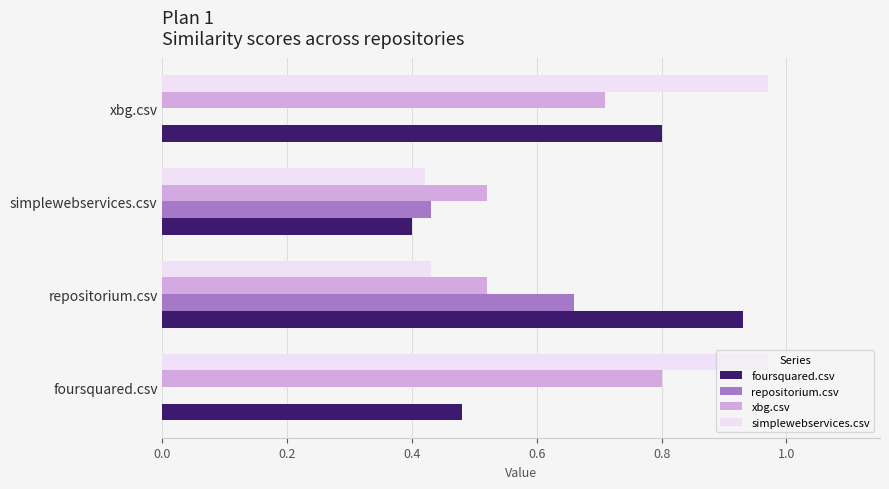

What is the maximum value for xbg.csv?

0.8